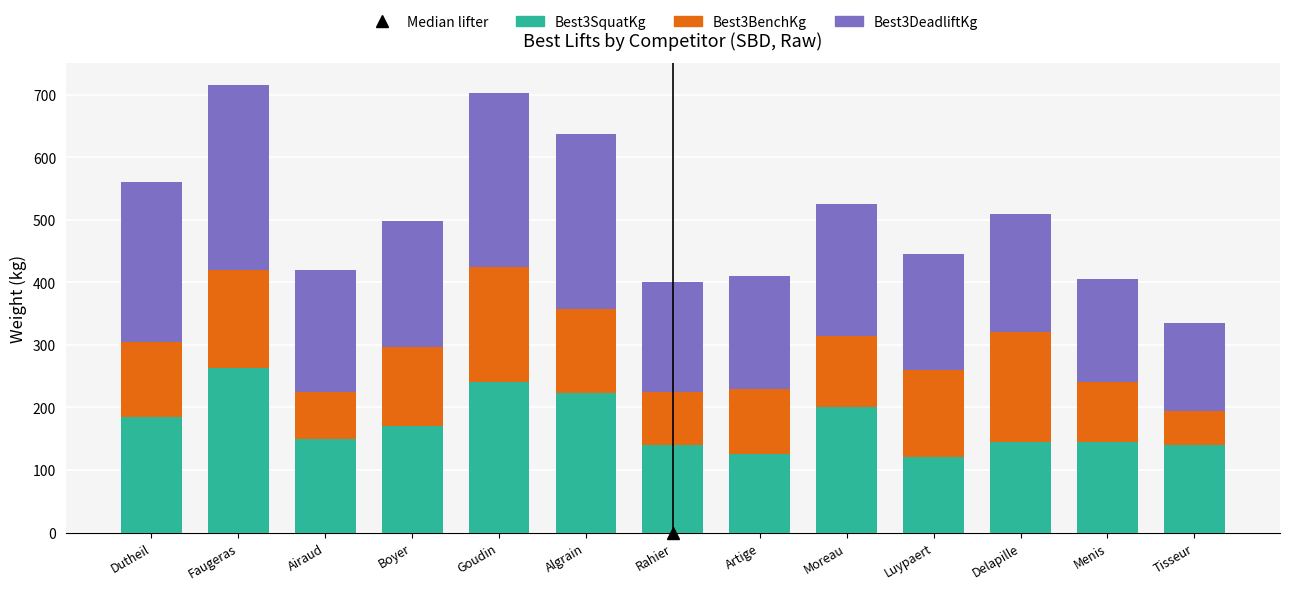

How many bars are there in total?

13